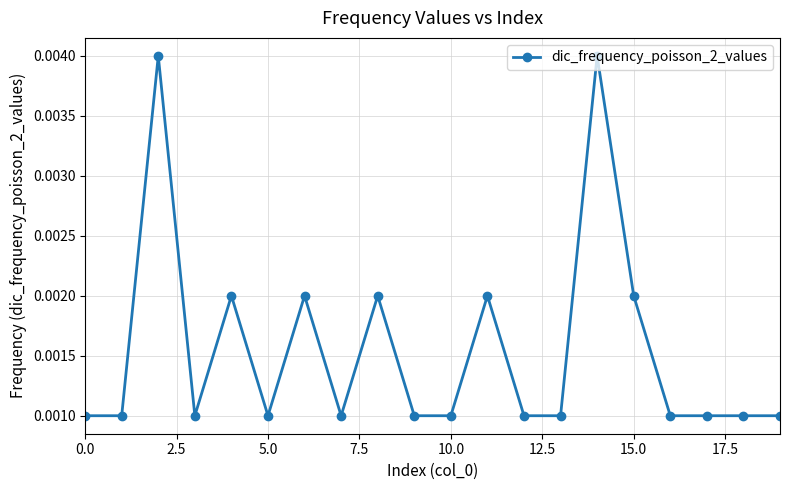

How many values are between 0 and 1?

20